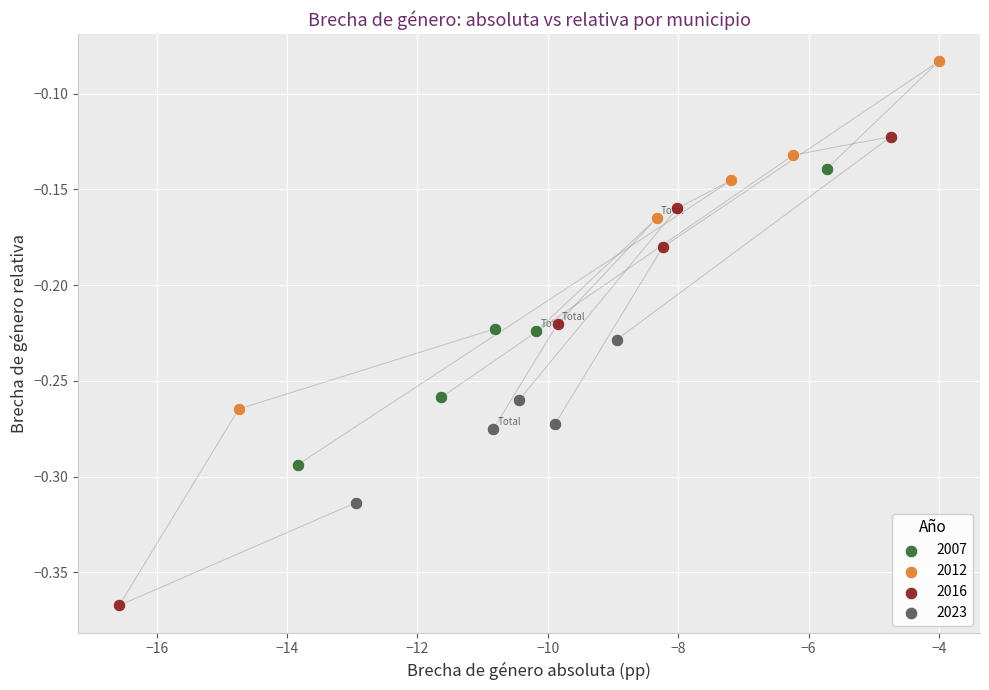

Which series contains the highest Y value?

2012